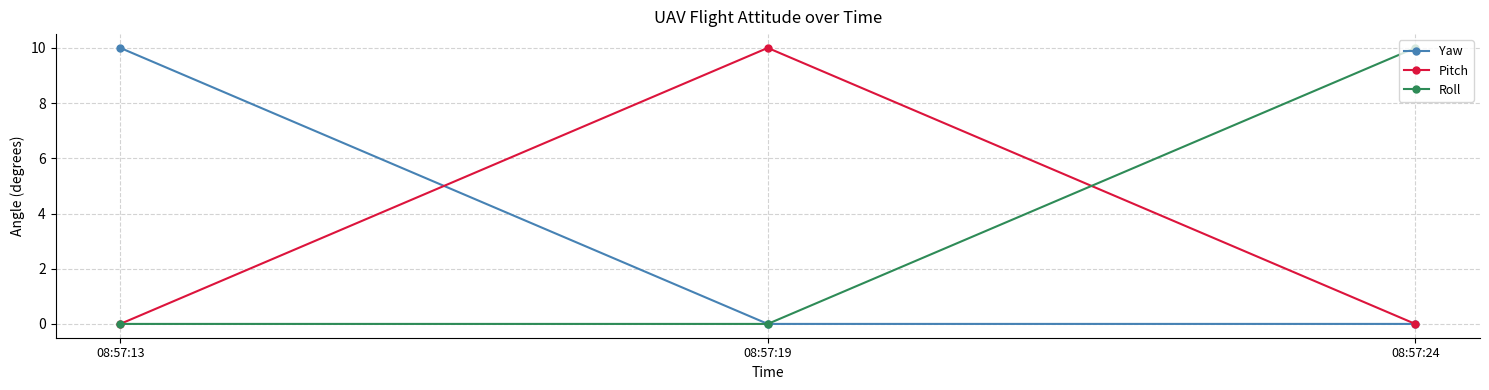

At how many categories does at least one series exceed 3?

3